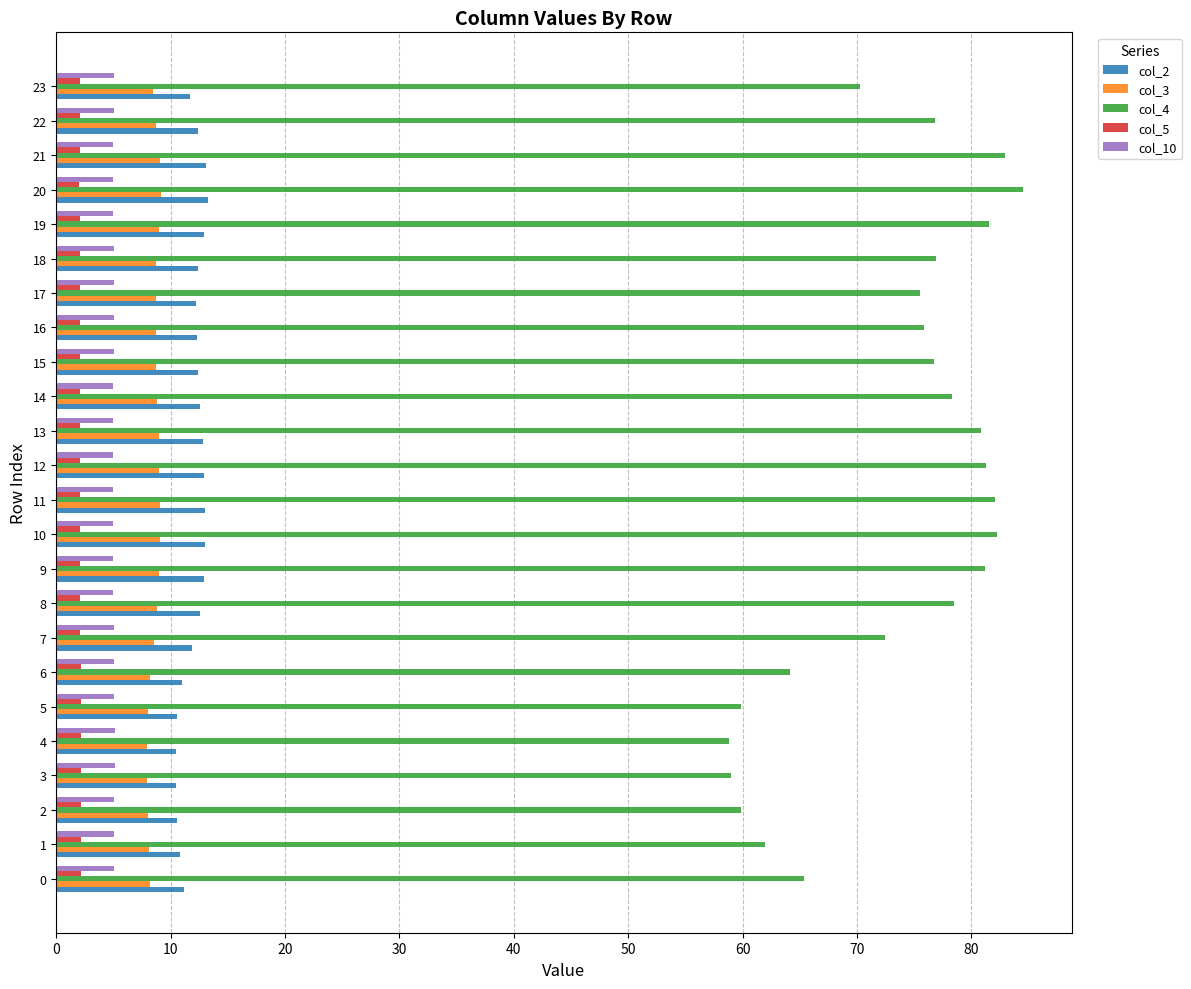

The col_4 series shows 131.9 at 15. True or false?

False